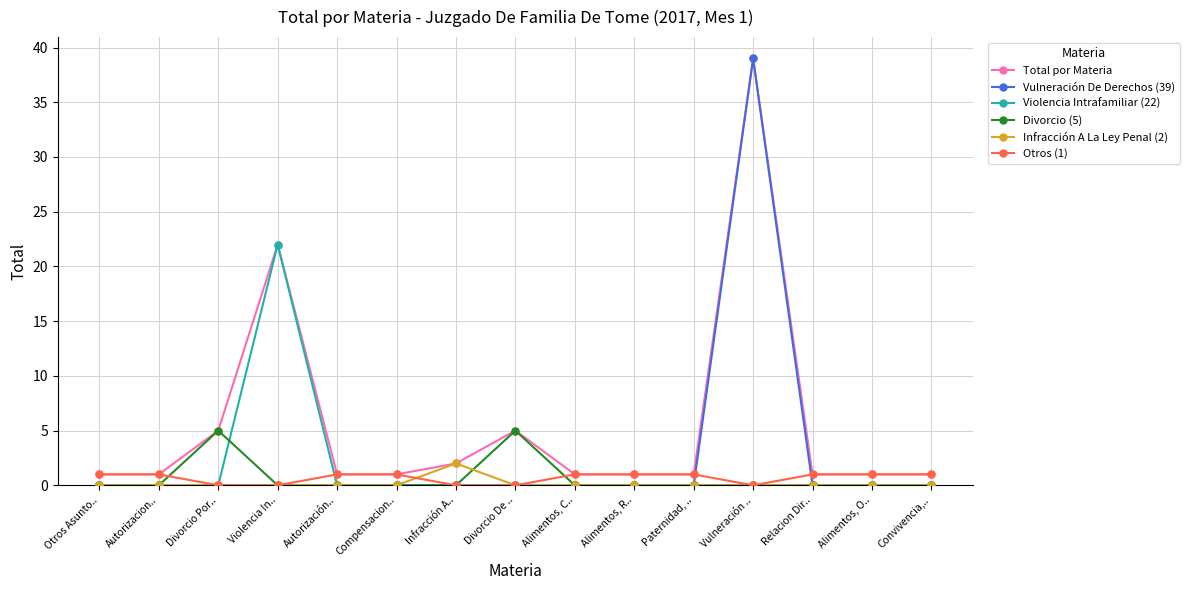

Reading left to right, list all the values displayed in this chart.

Total por Materia: Otros Asunto..=1	Autorizacion..=1	Divorcio Por..=5	Violencia In..=22	Autorización..=1	Compensacion..=1	Infracción A..=2	Divorcio De ..=5	Alimentos, C..=1	Alimentos, R..=1	Paternidad, ..=1	Vulneración ..=39	Relacion Dir..=1	Alimentos, O..=1	Convivencia,..=1
Vulneración De Derechos (39): Otros Asunto..=0	Autorizacion..=0	Divorcio Por..=0	Violencia In..=0	Autorización..=0	Compensacion..=0	Infracción A..=0	Divorcio De ..=0	Alimentos, C..=0	Alimentos, R..=0	Paternidad, ..=0	Vulneración ..=39	Relacion Dir..=0	Alimentos, O..=0	Convivencia,..=0
Violencia Intrafamiliar (22): Otros Asunto..=0	Autorizacion..=0	Divorcio Por..=0	Violencia In..=22	Autorización..=0	Compensacion..=0	Infracción A..=0	Divorcio De ..=0	Alimentos, C..=0	Alimentos, R..=0	Paternidad, ..=0	Vulneración ..=0	Relacion Dir..=0	Alimentos, O..=0	Convivencia,..=0
Divorcio (5): Otros Asunto..=0	Autorizacion..=0	Divorcio Por..=5	Violencia In..=0	Autorización..=0	Compensacion..=0	Infracción A..=0	Divorcio De ..=5	Alimentos, C..=0	Alimentos, R..=0	Paternidad, ..=0	Vulneración ..=0	Relacion Dir..=0	Alimentos, O..=0	Convivencia,..=0
Infracción A La Ley Penal (2): Otros Asunto..=0	Autorizacion..=0	Divorcio Por..=0	Violencia In..=0	Autorización..=0	Compensacion..=0	Infracción A..=2	Divorcio De ..=0	Alimentos, C..=0	Alimentos, R..=0	Paternidad, ..=0	Vulneración ..=0	Relacion Dir..=0	Alimentos, O..=0	Convivencia,..=0
Otros (1): Otros Asunto..=1	Autorizacion..=1	Divorcio Por..=0	Violencia In..=0	Autorización..=1	Compensacion..=1	Infracción A..=0	Divorcio De ..=0	Alimentos, C..=1	Alimentos, R..=1	Paternidad, ..=1	Vulneración ..=0	Relacion Dir..=1	Alimentos, O..=1	Convivencia,..=1